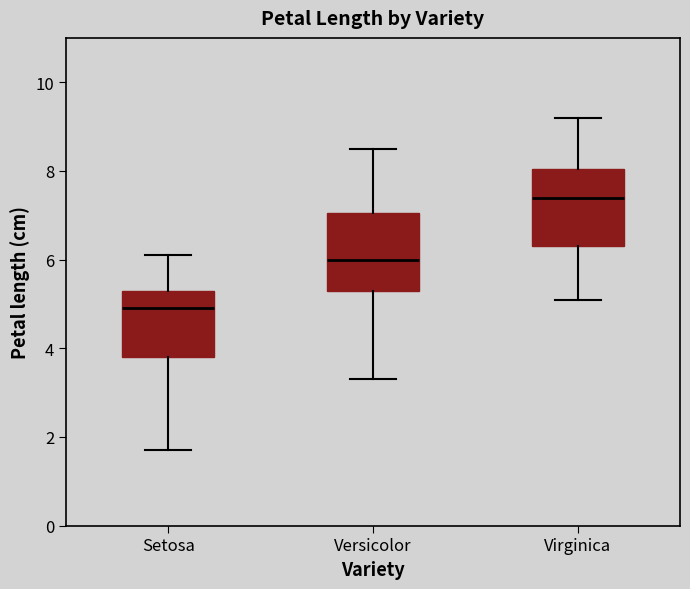

Which box has the highest median line?

Virginica